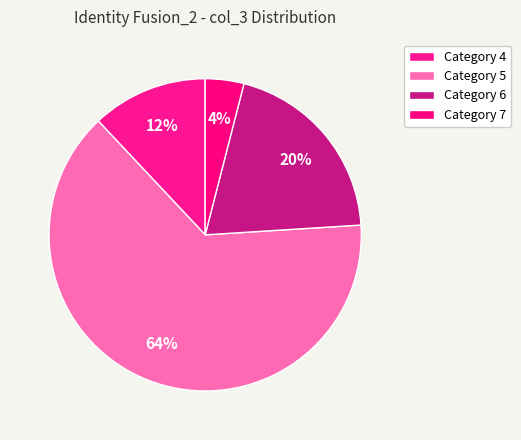

Count the number of slices in the pie.

4